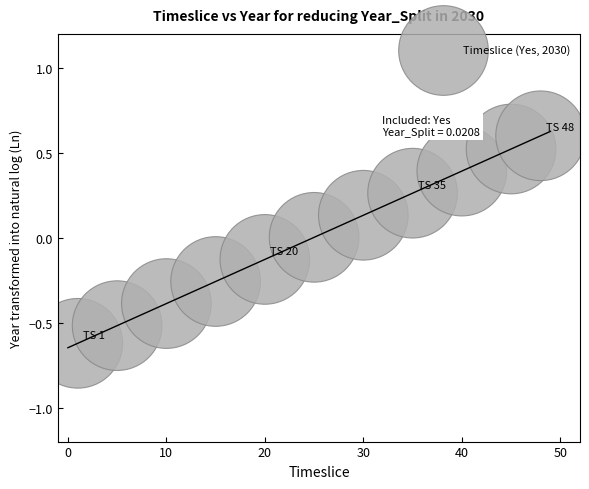

What is the range of Y values (max minus min)?

1.2